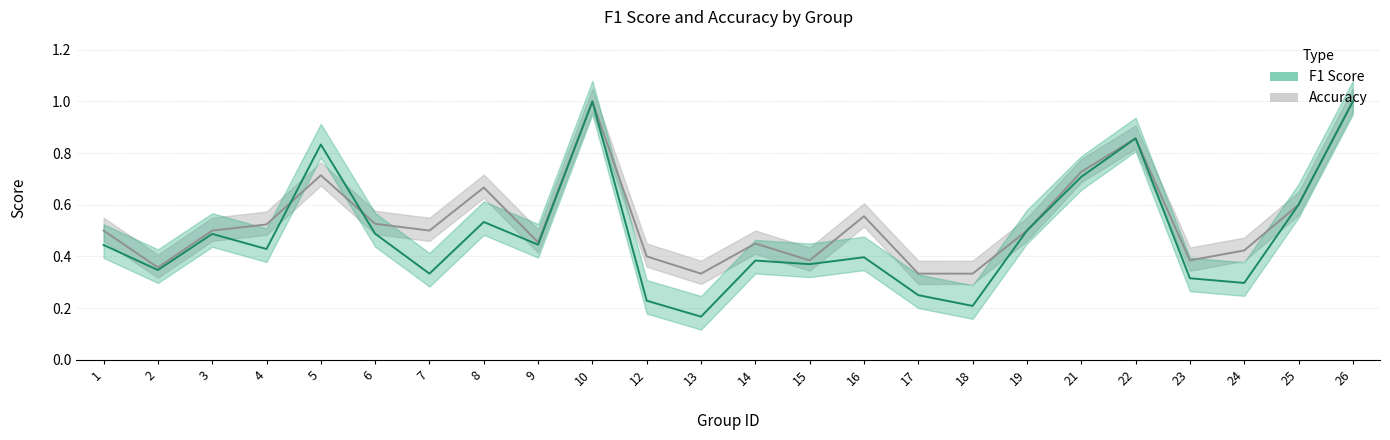

Which series has the widest spread of values?

f1